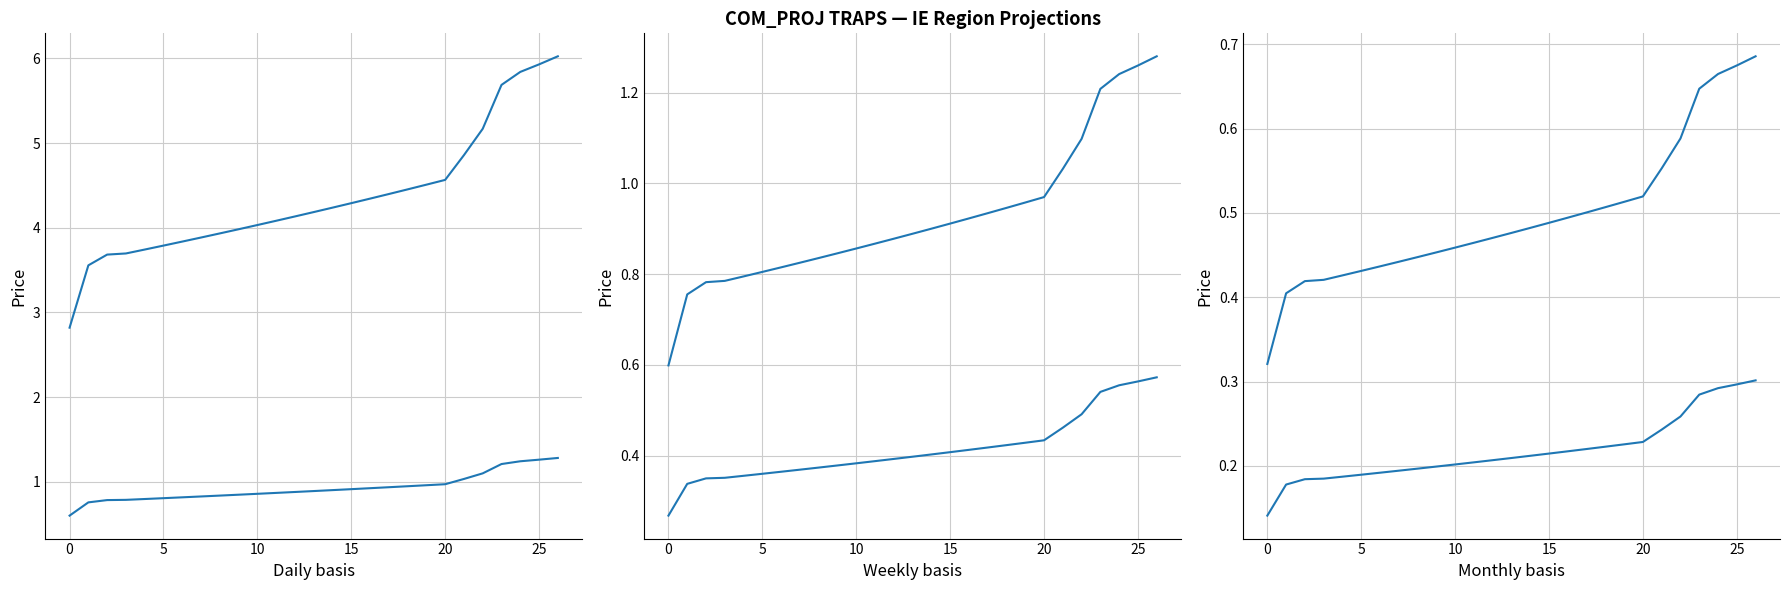

Read the IE-G value at 8.

0.8